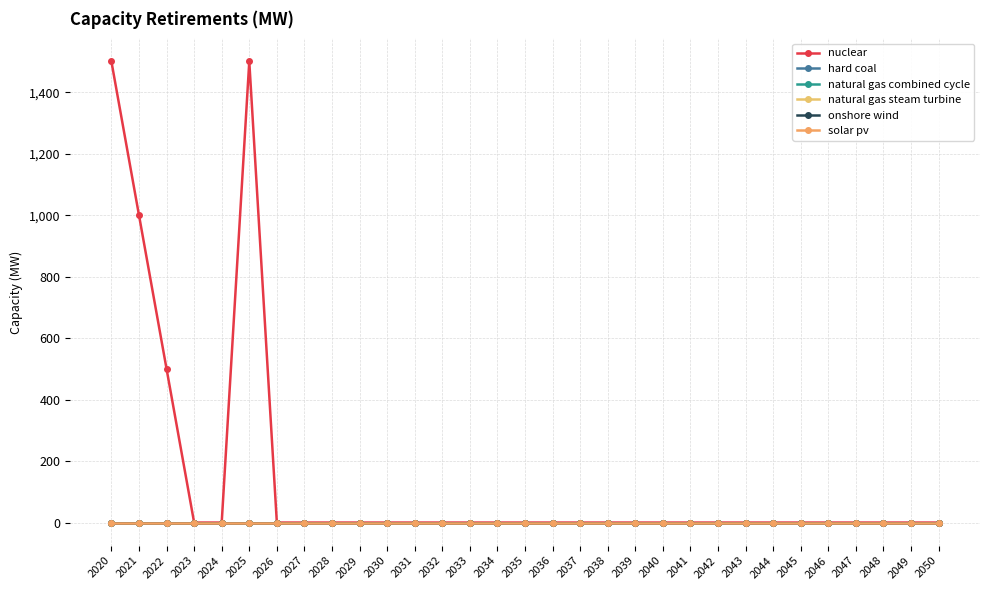

Which series has the largest range (max minus min)?

nuclear